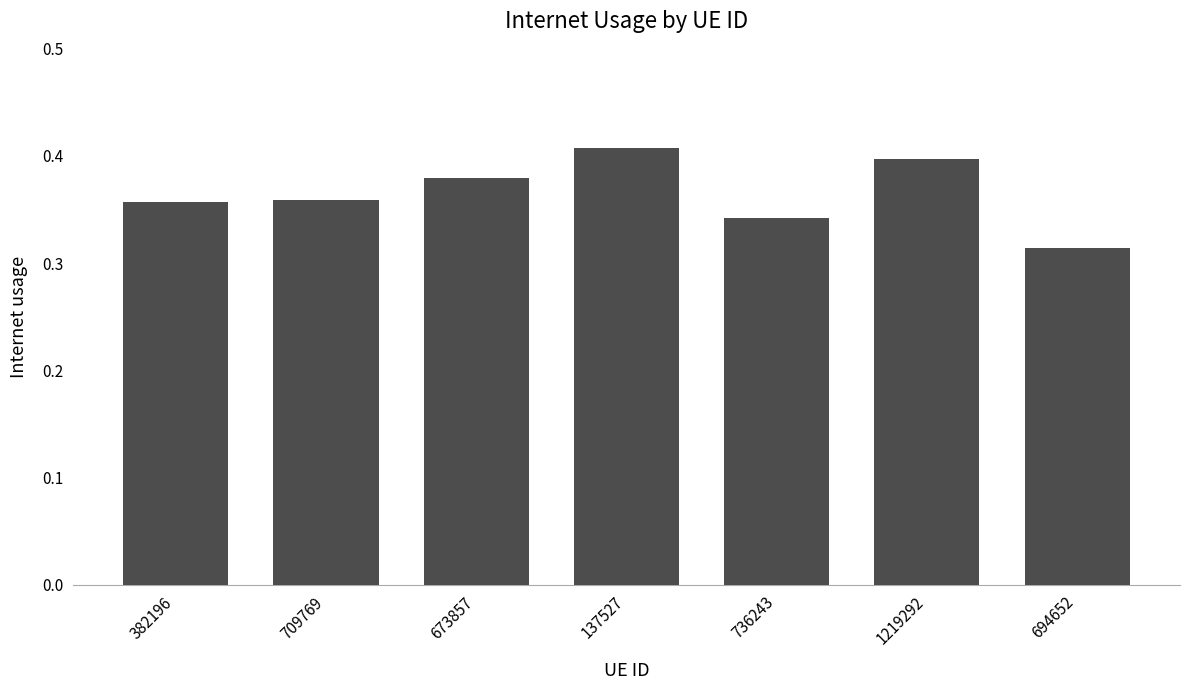

Is it true that the value at 709769 is 0.4?

True